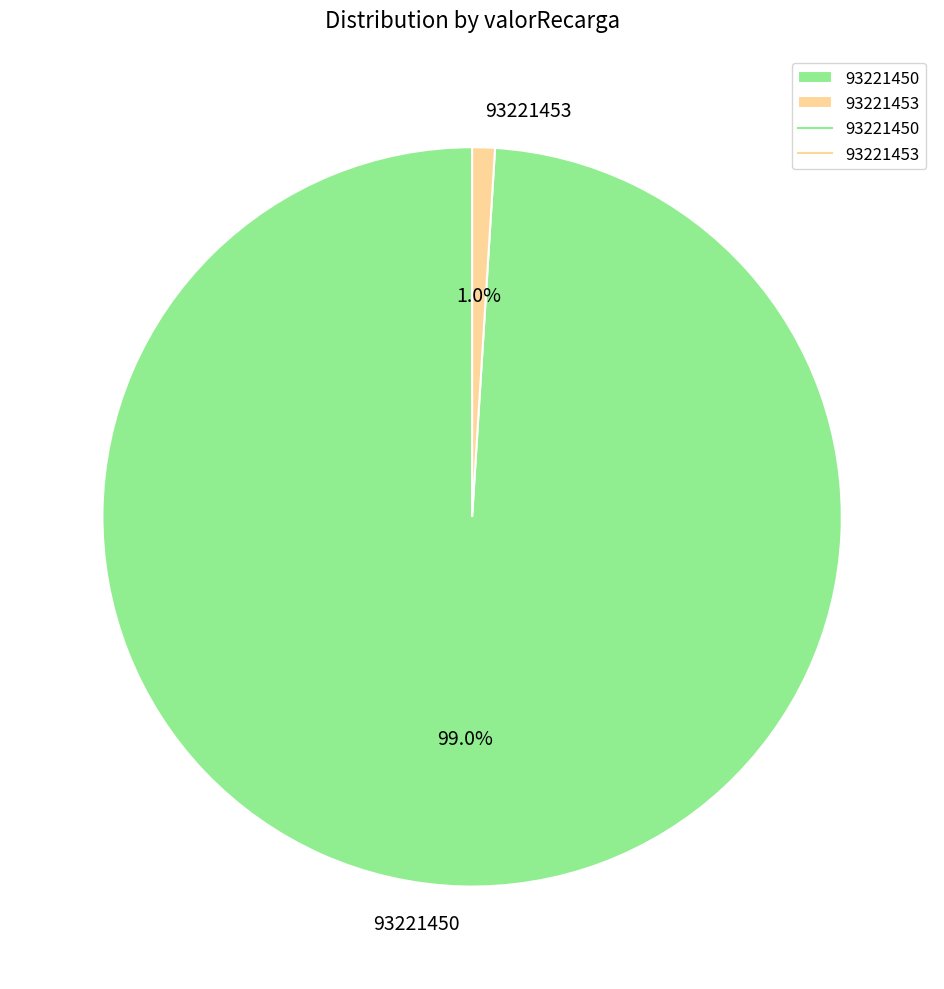

Rank the categories by value from highest to lowest.

93221450, 93221453